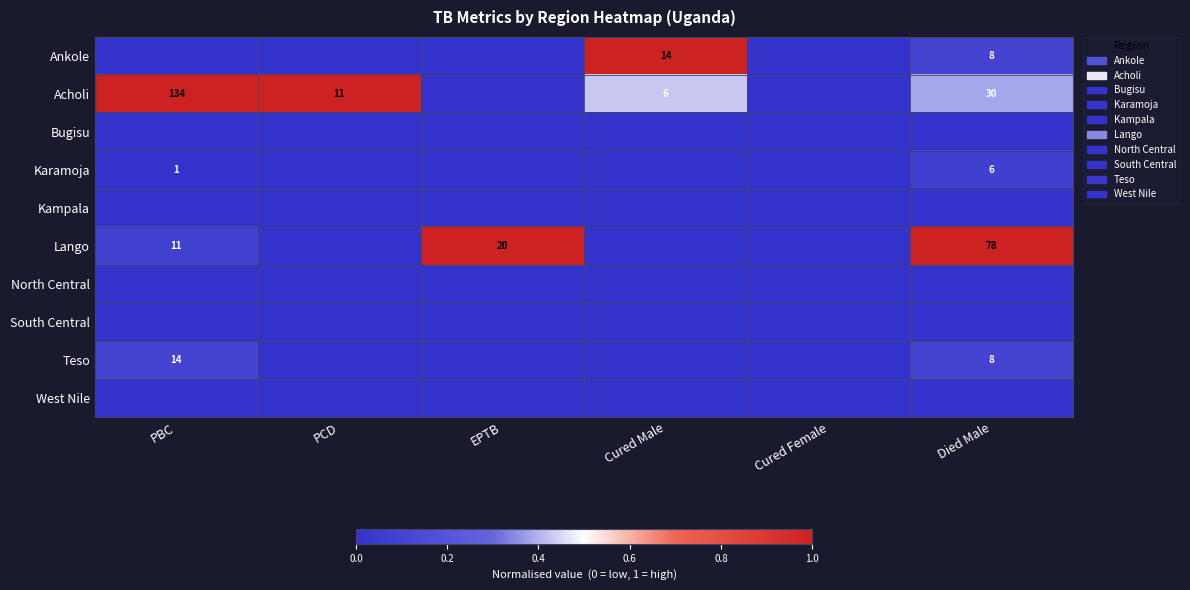

Is the value of Acholi at Cured Male greater than the value of Lango at EPTB?

No